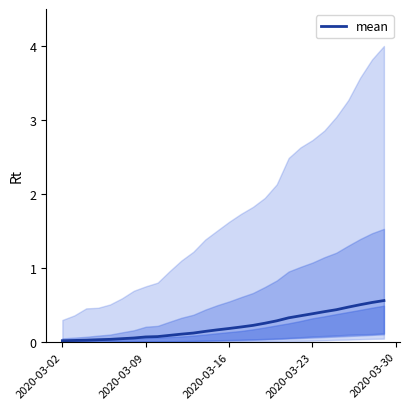

True or false: there are more than 2 points higher than both neighbors.

False